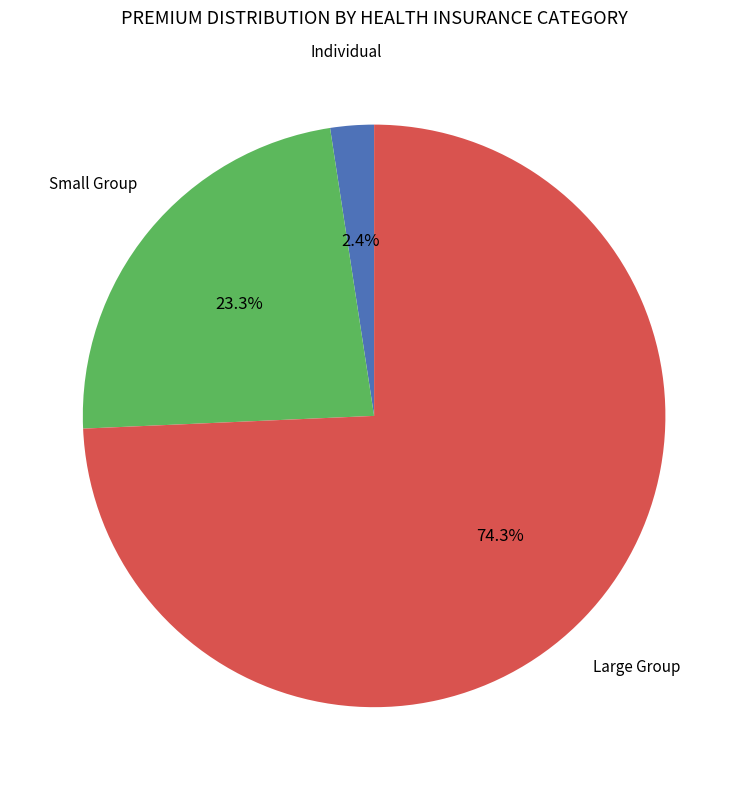

How many segments does this pie chart have?

3